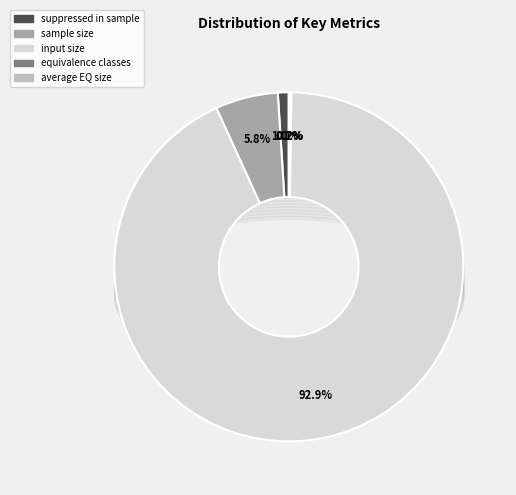

To the nearest percent, what is the average slice percentage?

20%